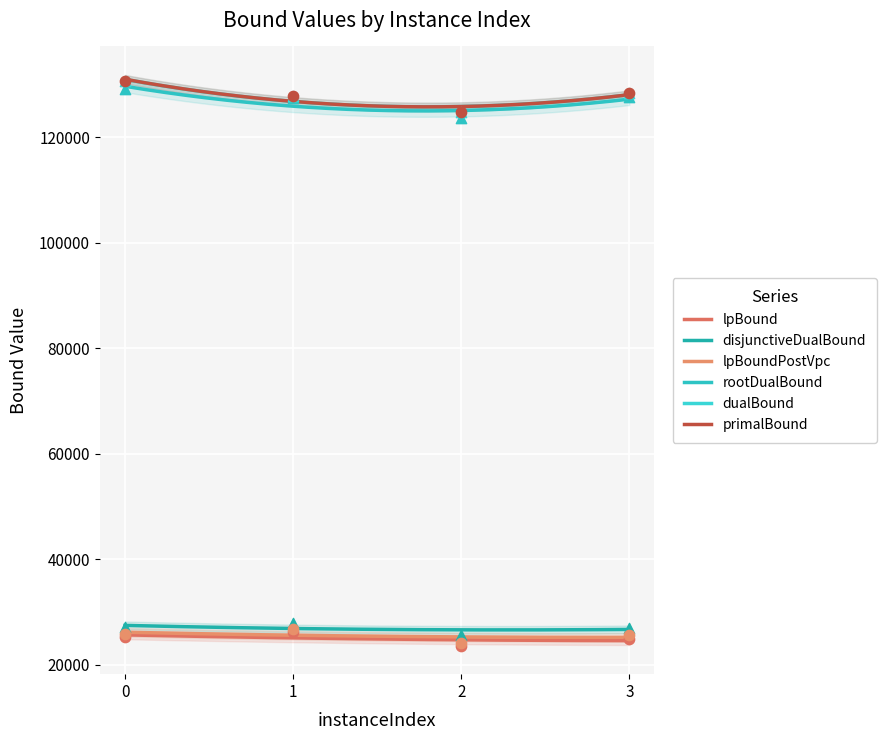

Is the value of primalBound at 1 greater than the value of rootDualBound at 3?

Yes